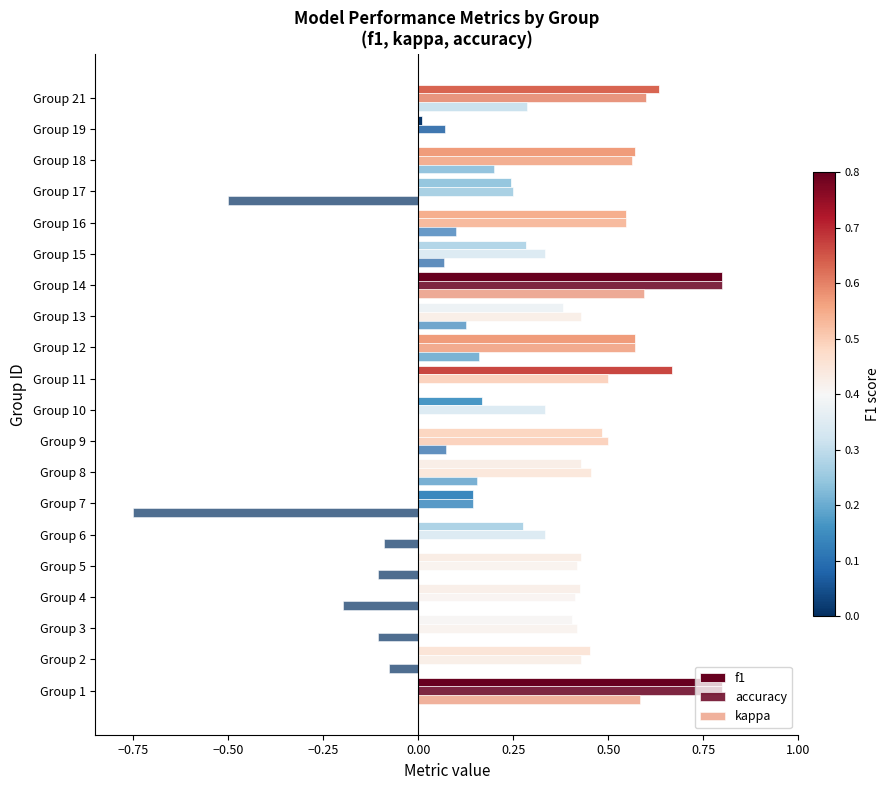

Count the number of data series in this chart.

3